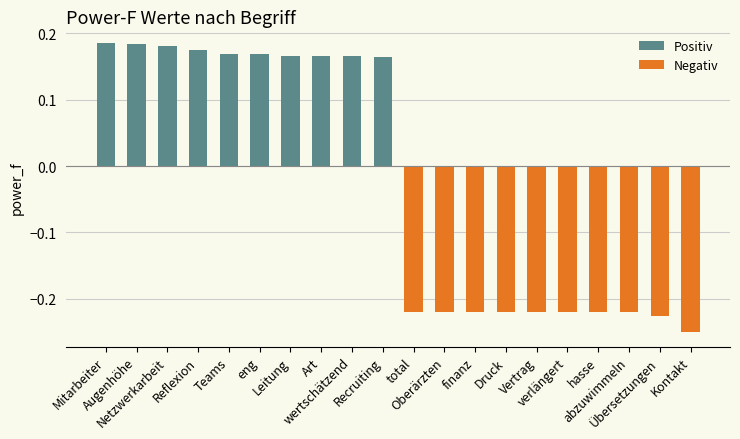

At which category is the sum across all series the highest?

Mitarbeiter